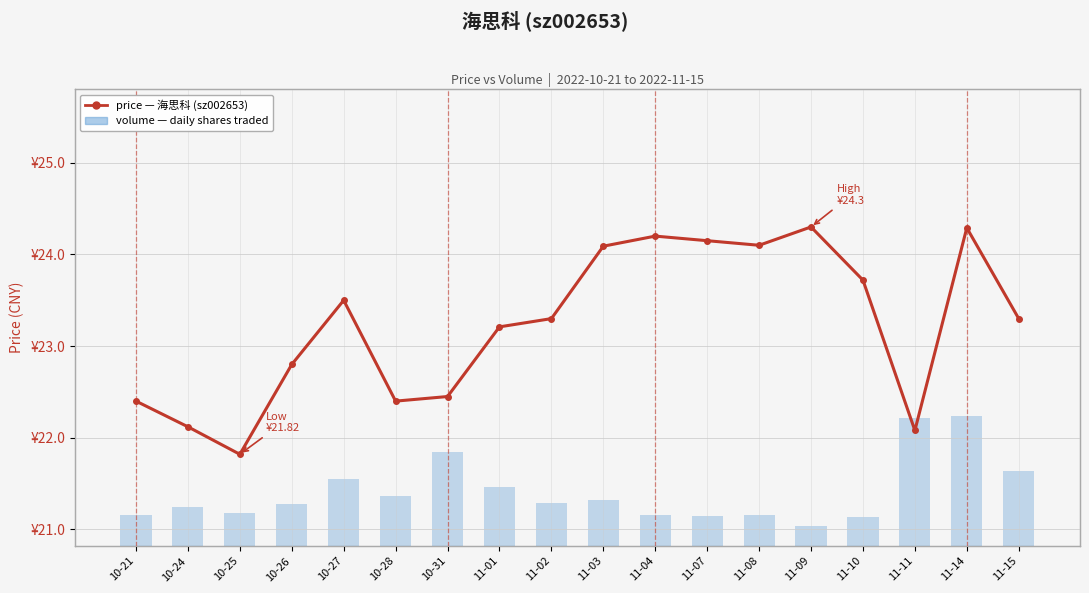

Reading left to right, extract all data points from this chart.

price (CNY): 22.4	22.1	21.8	22.8	23.5	22.4	22.4	23.2	23.3	24.1	24.2	24.1	24.1	24.3	23.7	22.1	24.3	23.3
volume: 19301.0	24297.0	20519.0	26706.0	42030.0	31688.0	59134.0	37214.0	27294.0	29155.0	19435.0	18788.0	19679.0	12779.0	18142.0	80692.0	82320.0	47452.0